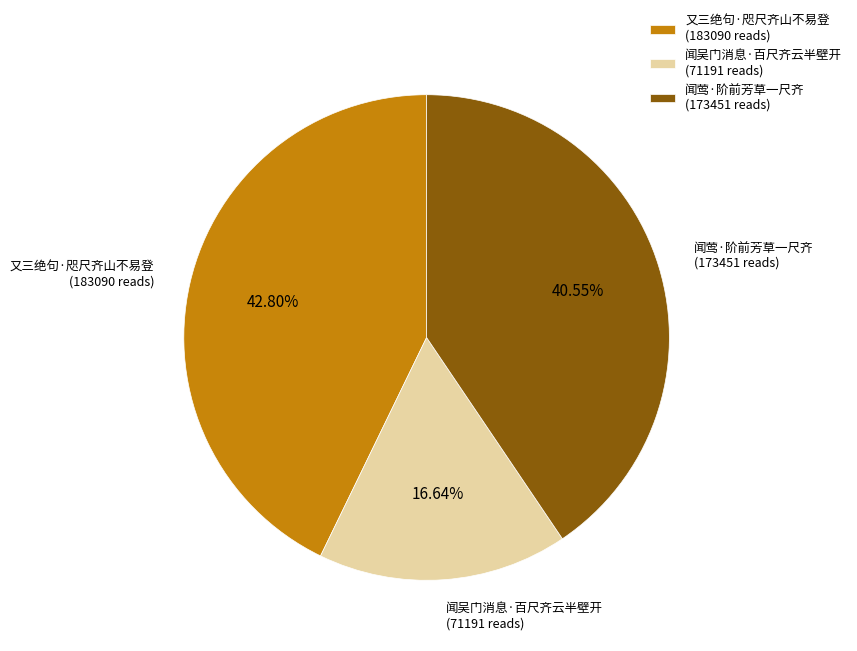

Is there a majority slice in this chart?

No